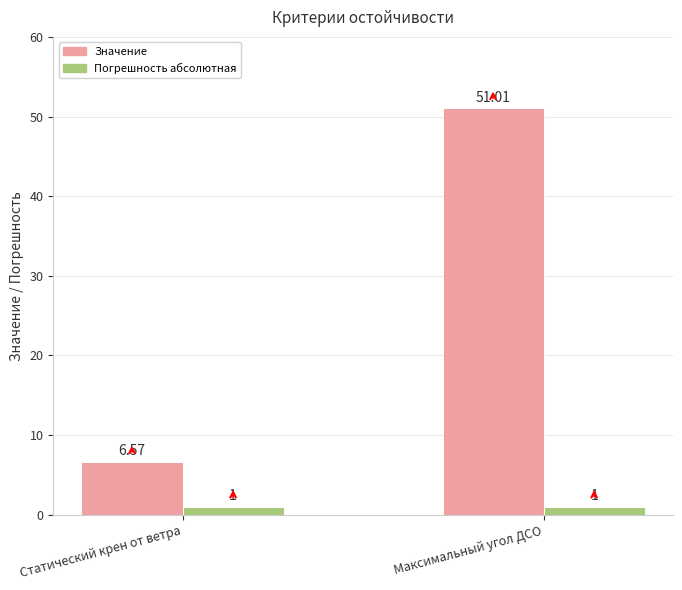

Which category has the highest value across all series?

Максимальный угол ДСО